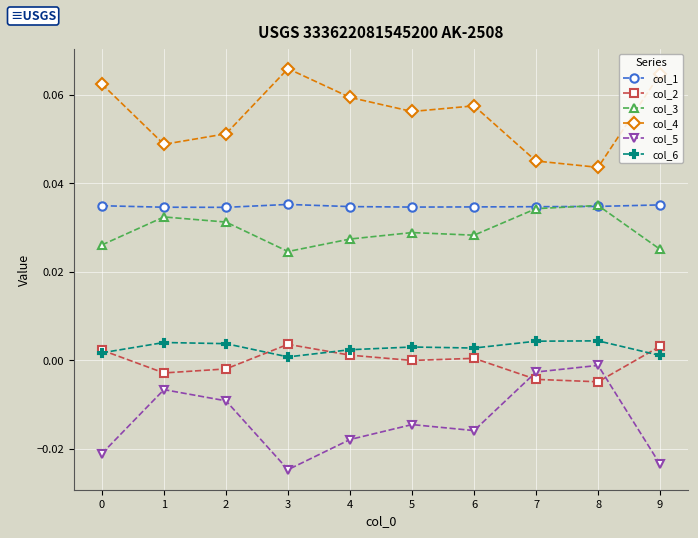

The value of col_4 at 6 is 0.0. True or false?

False